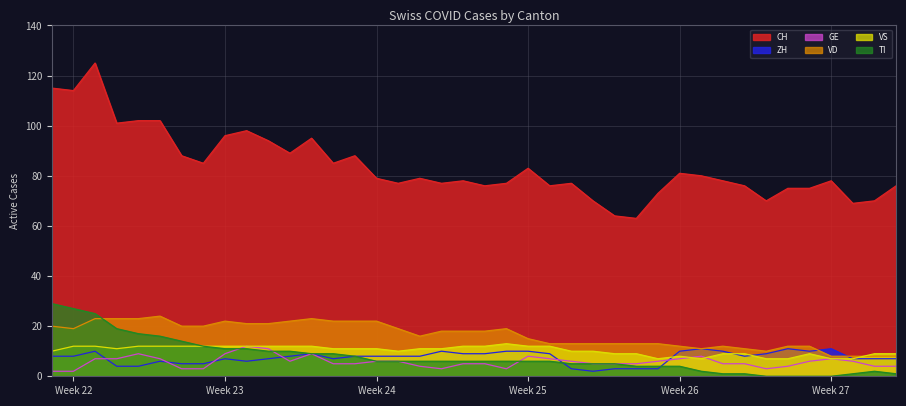

How many interior local peaks does the GE series have?

6